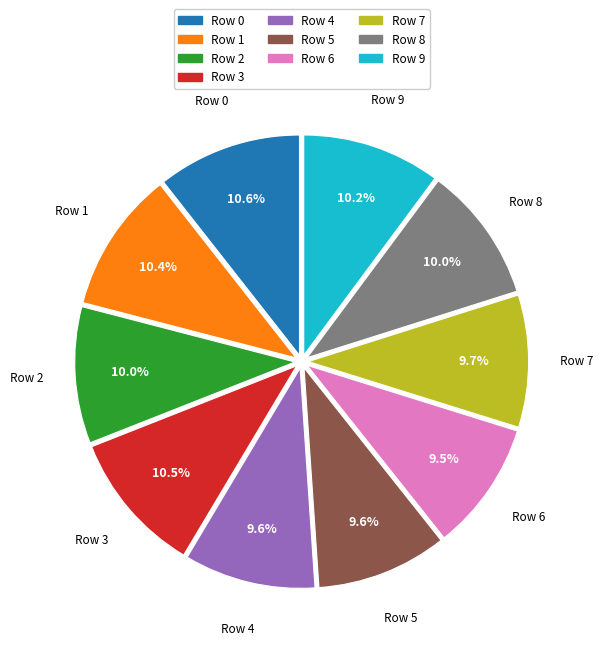

What percentage is NOT represented by Row 5?

90.4%